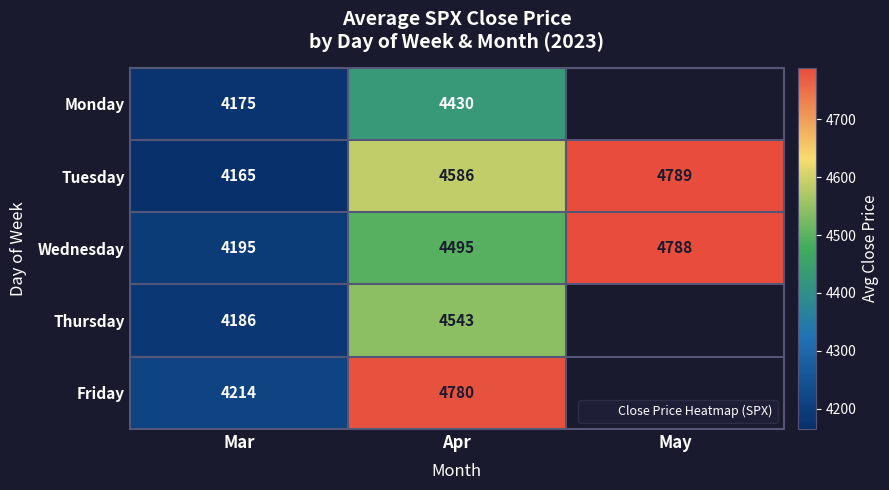

What is the sum of all Tuesday values?

13540.3